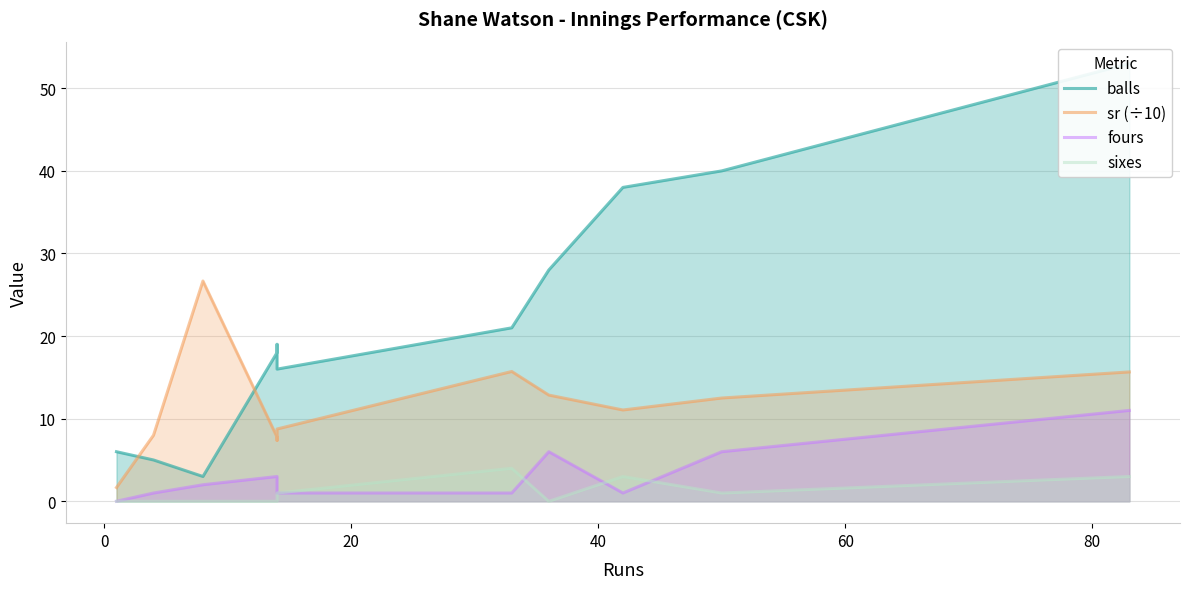

True or false: fours has more than 2 points higher than both neighbors.

False